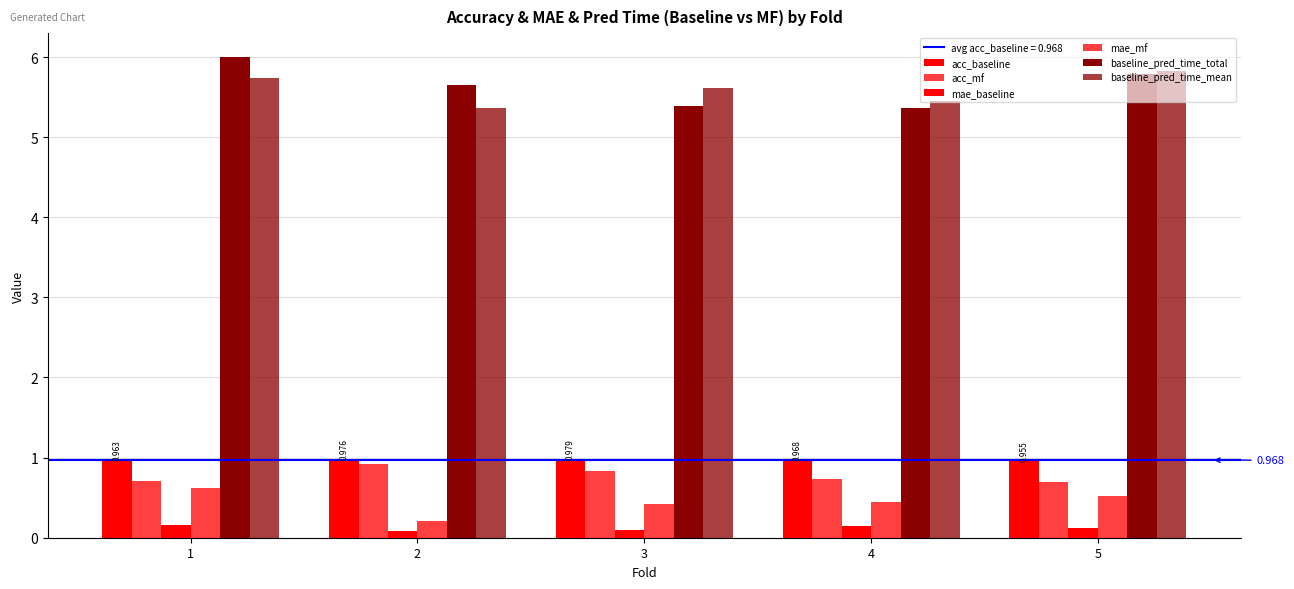

How many bars are there in total?

30